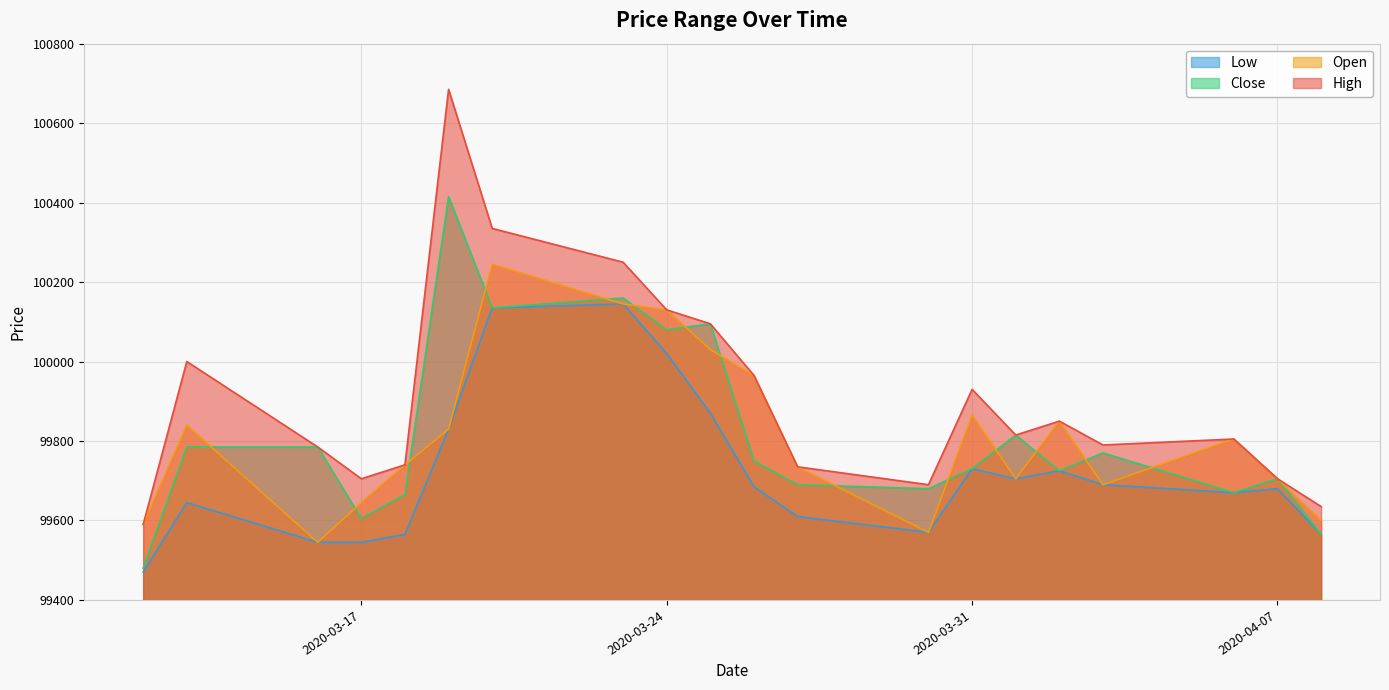

Reading left to right, list all the values displayed in this chart.

High: 99590	100000	99785	99705	99740	100685	100335	100250	100130	100095	99965	99735	99690	99930	99815	99850	99790	99805	99705	99635
Open: 99590	99840	99545	99645	99740	99830	100245	100145	100130	100030	99965	99735	99570	99865	99705	99850	99690	99805	99705	99600
Close: 99480	99785	99785	99605	99665	100415	100135	100160	100080	100095	99750	99690	99680	99730	99815	99725	99770	99670	99705	99565
Low: 99470	99645	99545	99545	99565	99830	100135	100145	100020	99870	99685	99610	99570	99730	99705	99725	99690	99670	99680	99565